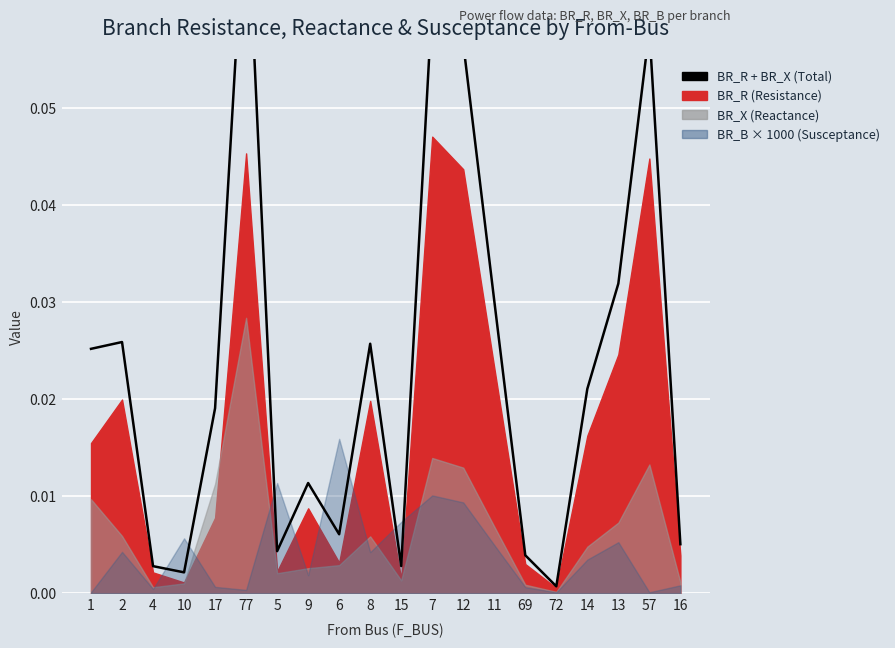

Is it true that the value at 72 is 0.0?

False